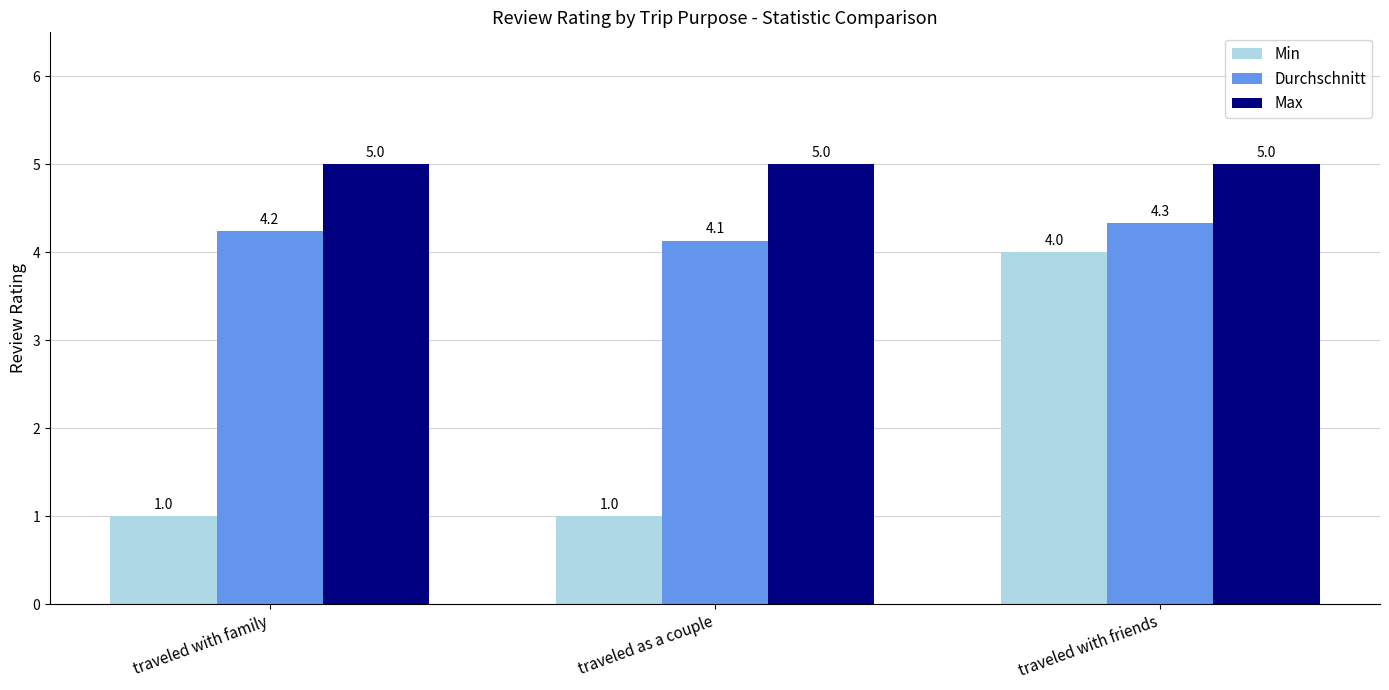

Does the chart contain stacked bars?

No